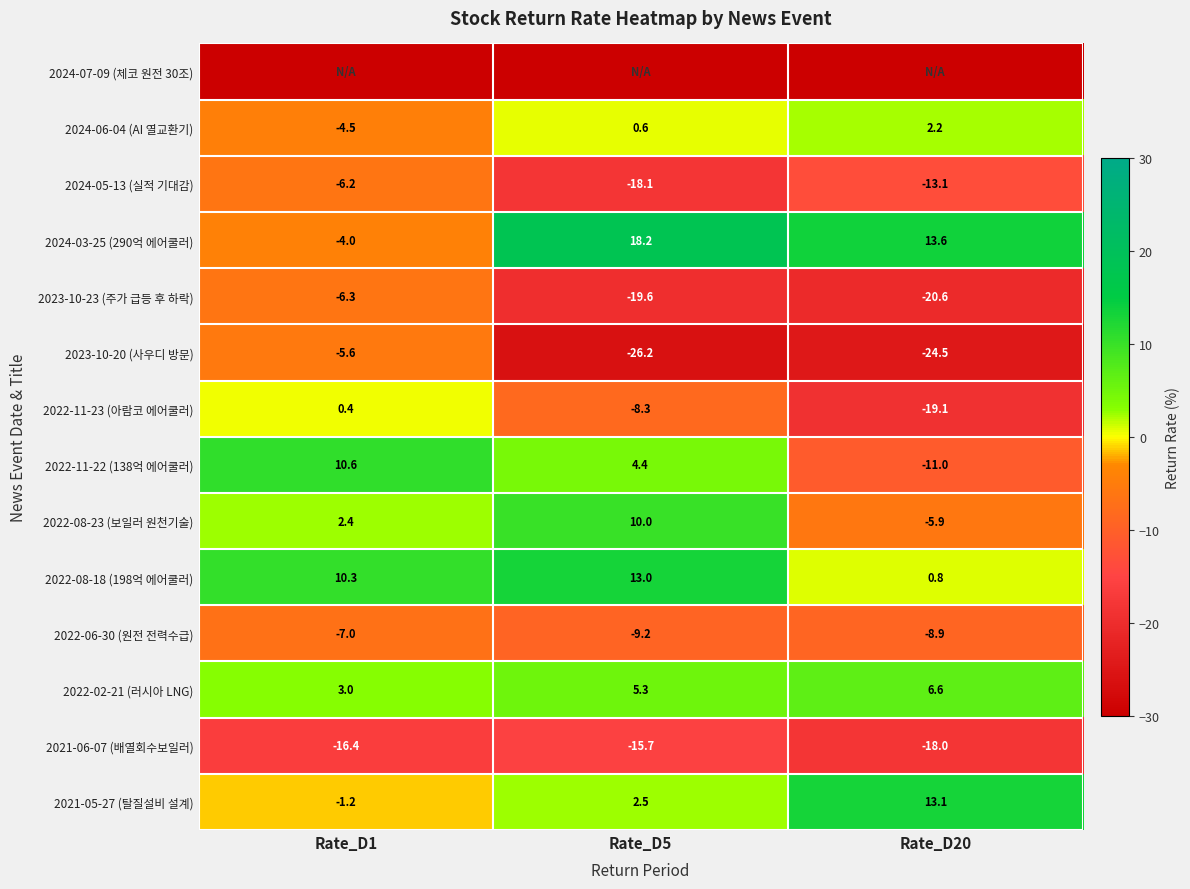

Is the value of 2022-08-18 (198억 에어쿨러) at Rate_D1 greater than the value of 2023-10-23 (주가 급등 후 하락) at Rate_D20?

Yes